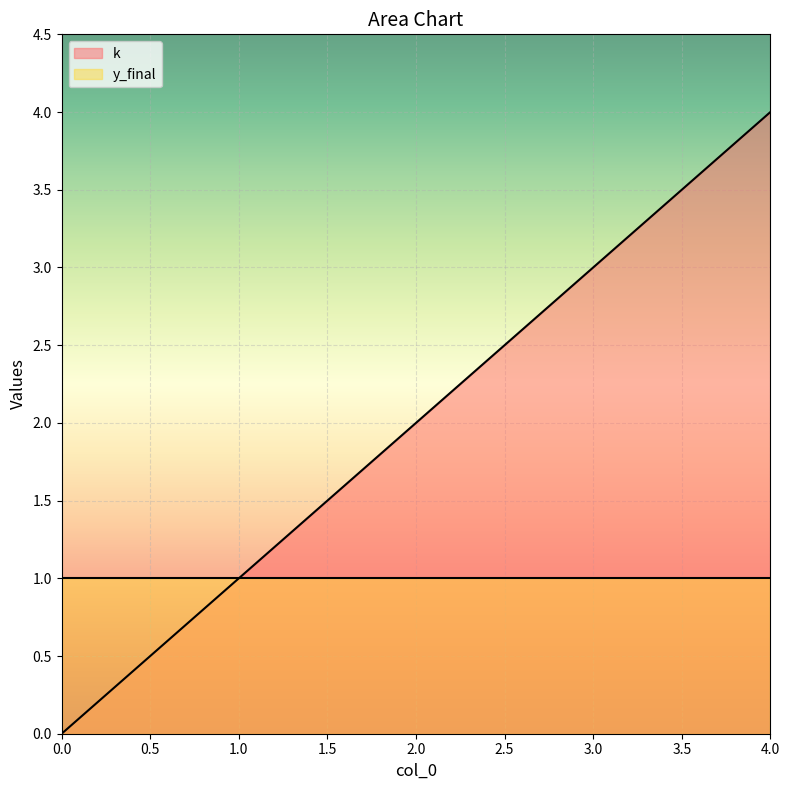

Reading left to right, list all the values displayed in this chart.

0	1	2	3	4